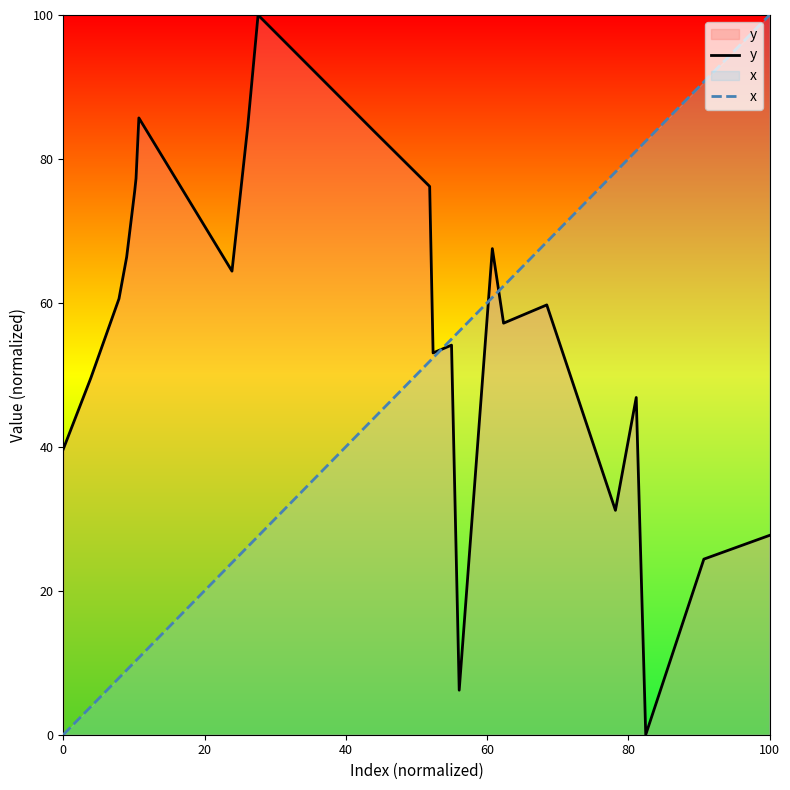

Is the value of y at 7 greater than the value of x at 19?

Yes